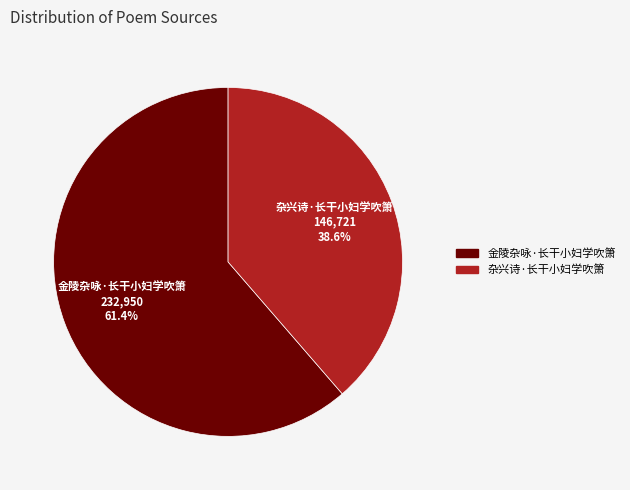

Which slice is the largest?

金陵杂咏·长干小妇学吹箫